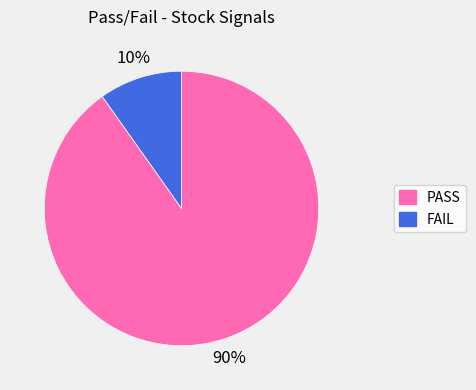

Which has a higher value, FAIL or PASS?

PASS